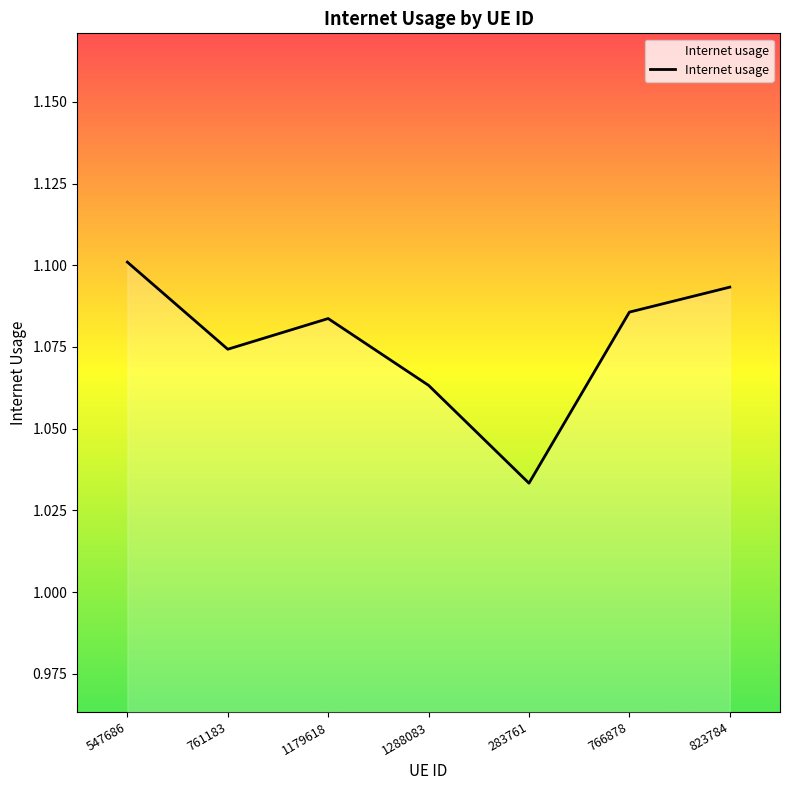

At which category does the chart reach its peak across all series?

547686